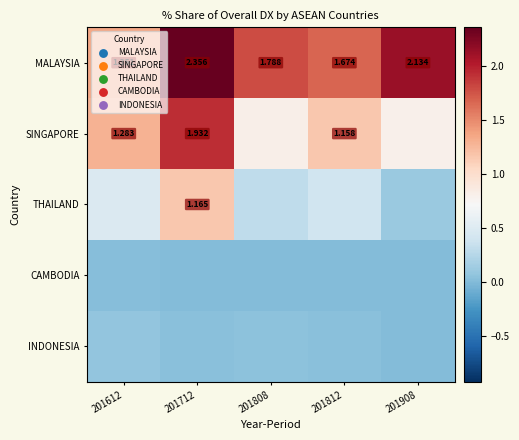

What is the highest value of the MALAYSIA series?

2.4